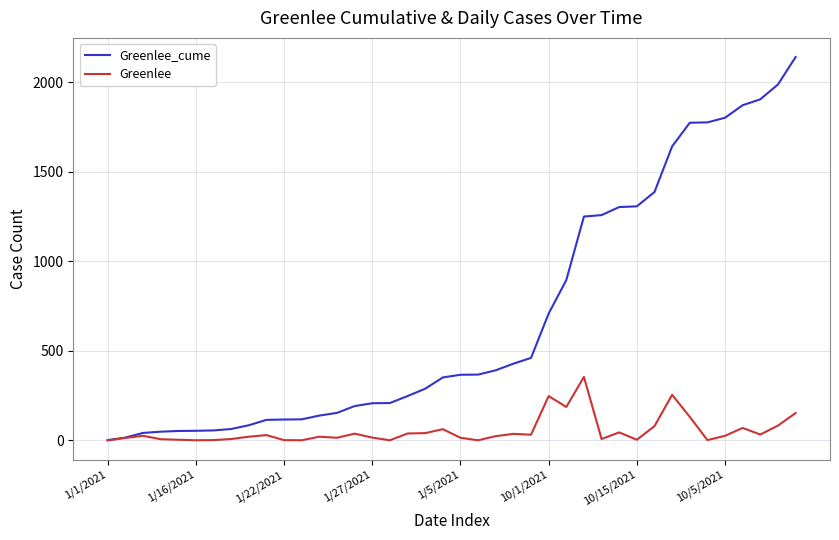

Which series has the widest spread of values?

Greenlee_cume